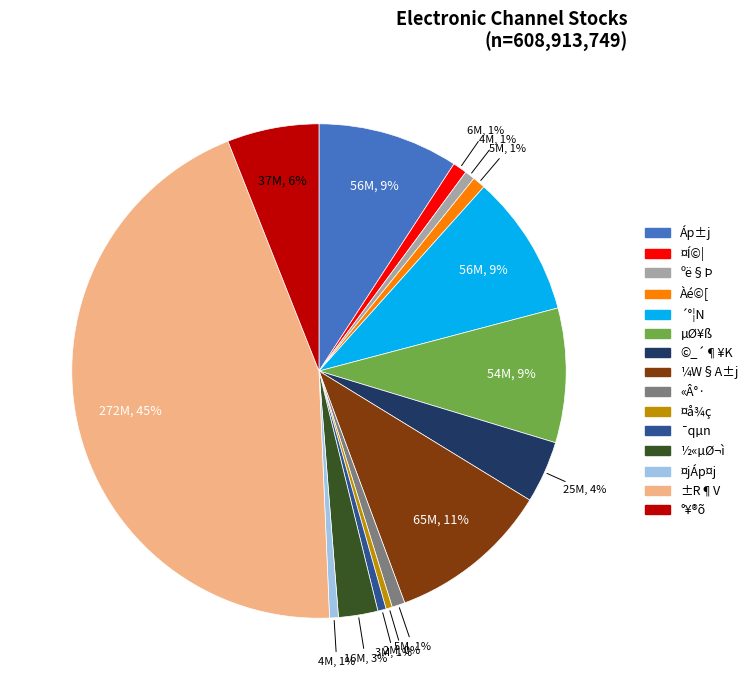

Is it true that Áp±j is 9% of the pie?

True